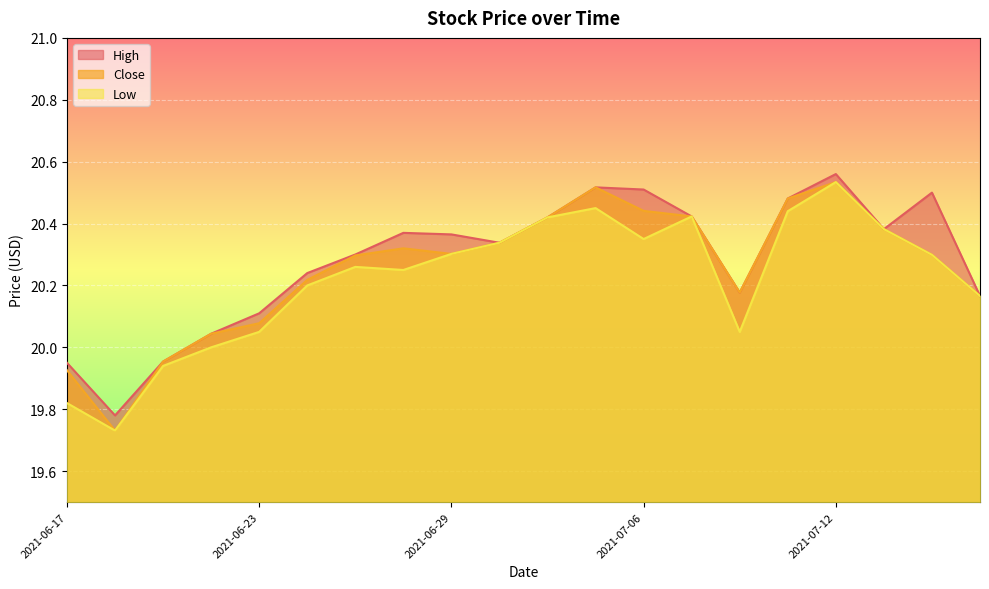

What are all the series names shown in the legend?

High, Close, Low